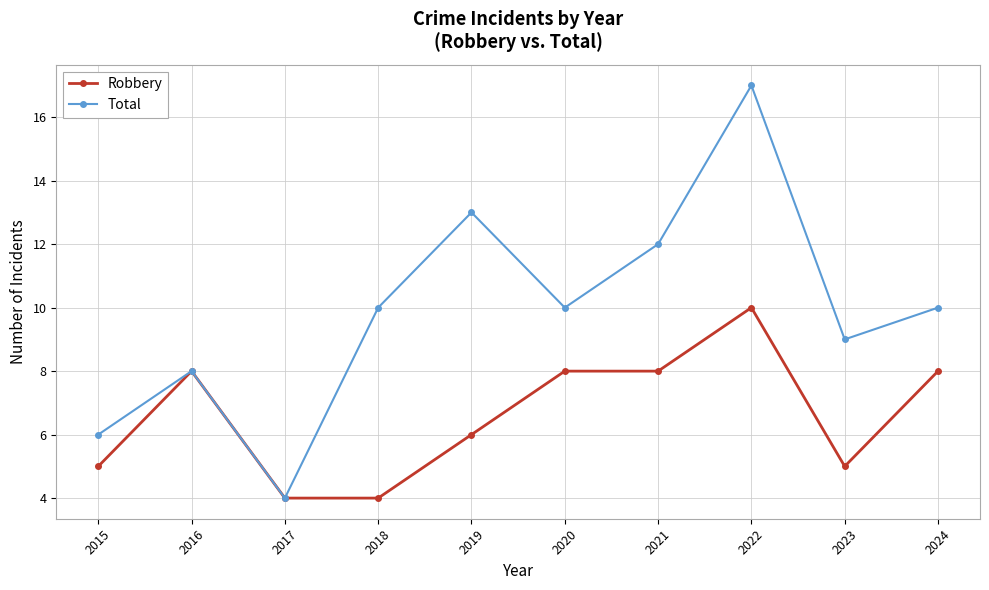

Count the number of data series in this chart.

2